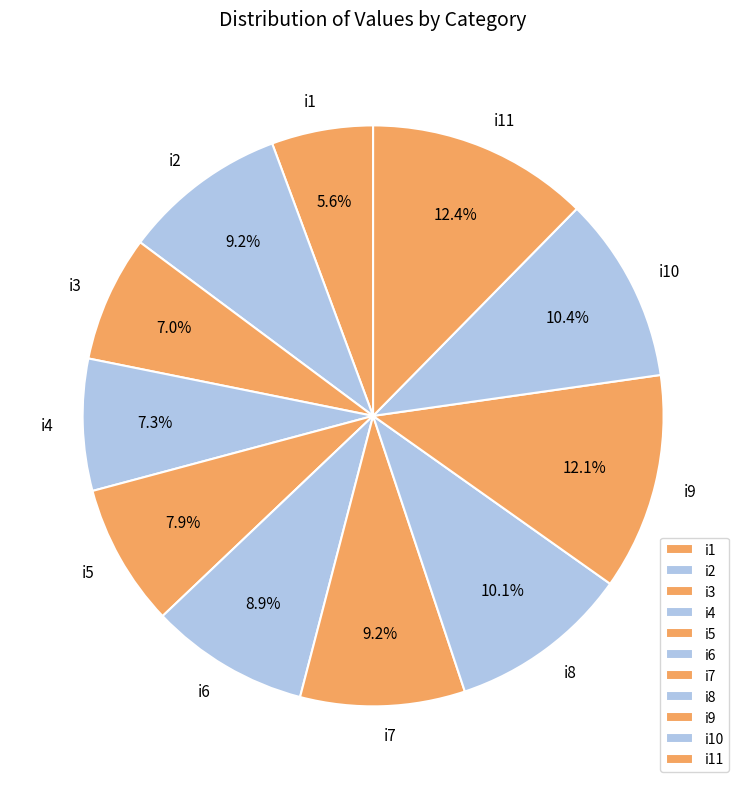

The i2 slice represents 1% of the pie. True or false?

False